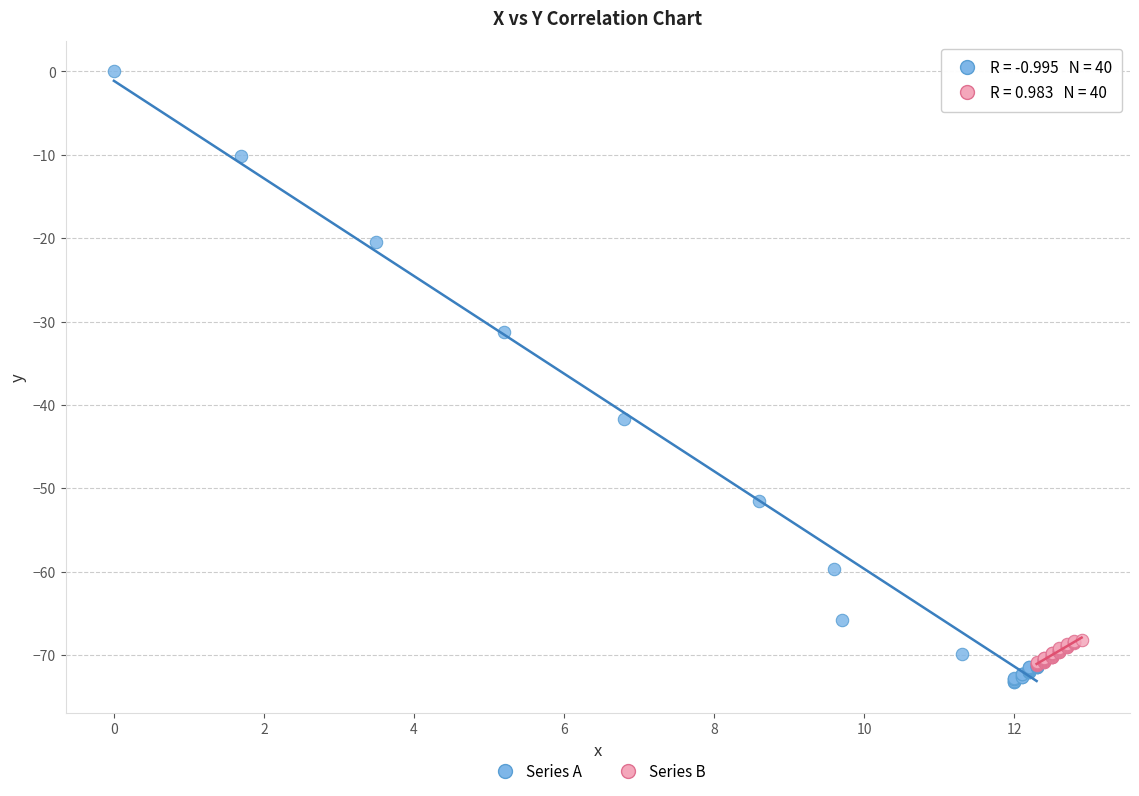

Which series contains the highest Y value?

Series A